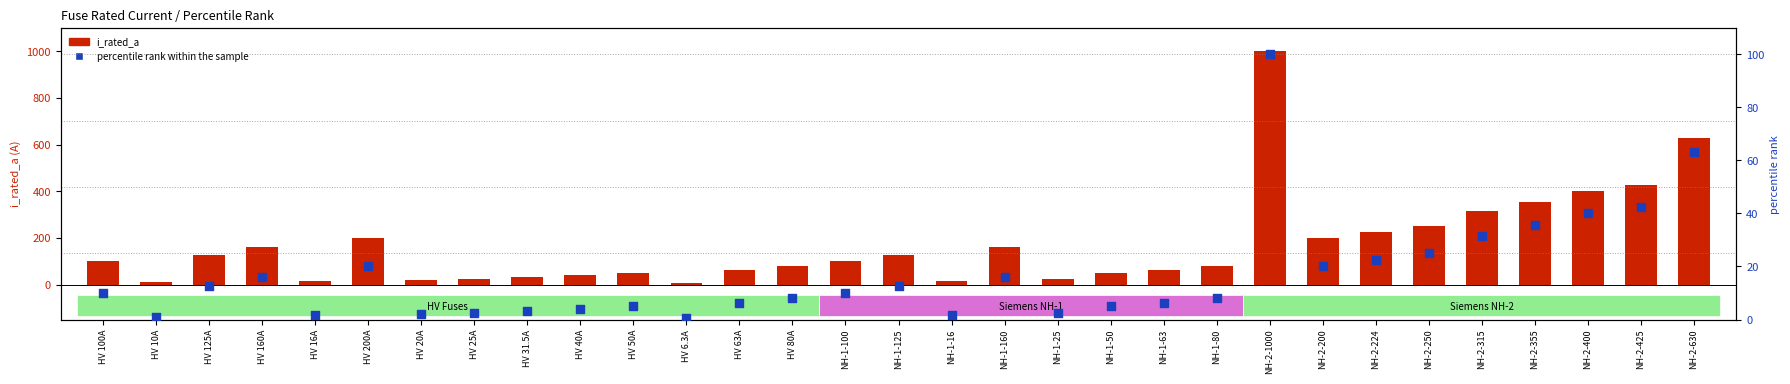

Which series reaches the maximum Y coordinate?

i_rated_a